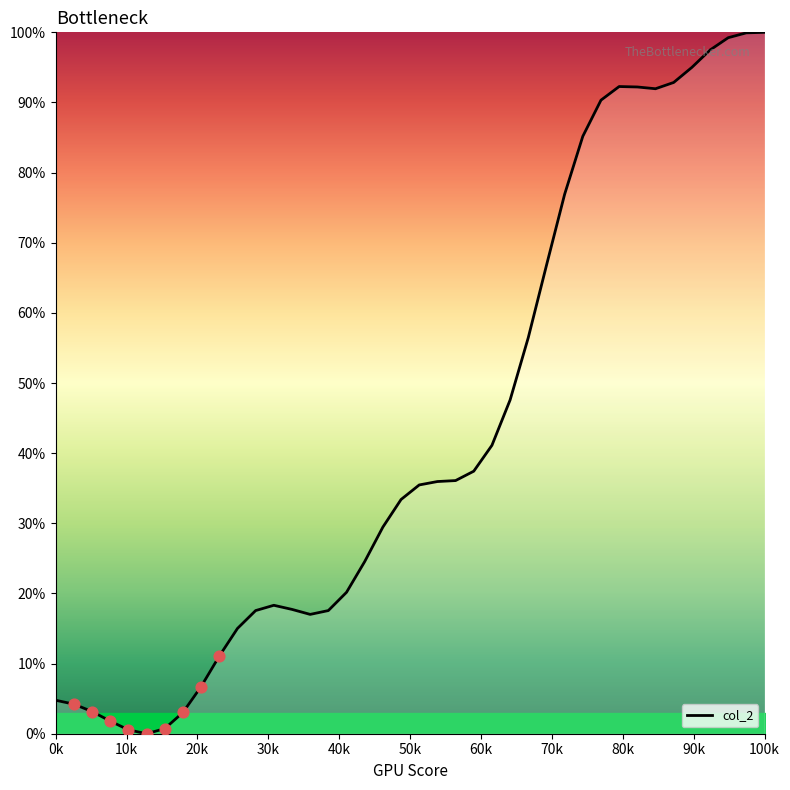

What is the difference between the maximum and minimum values?

100.0